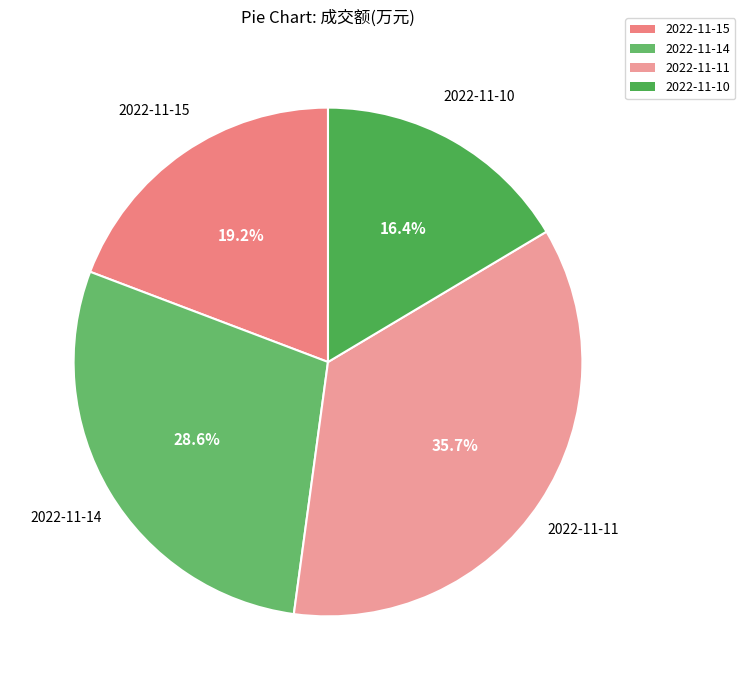

Which slice is the smallest?

2022-11-10